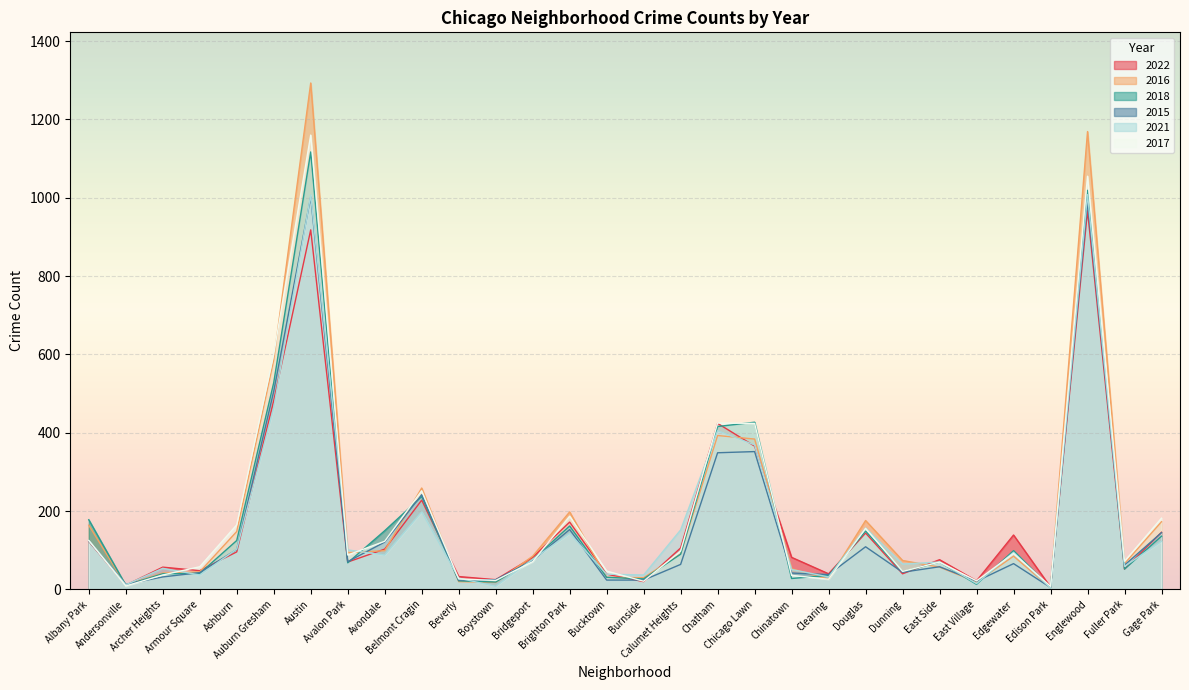

What is the total value across all series at Albany Park?

839